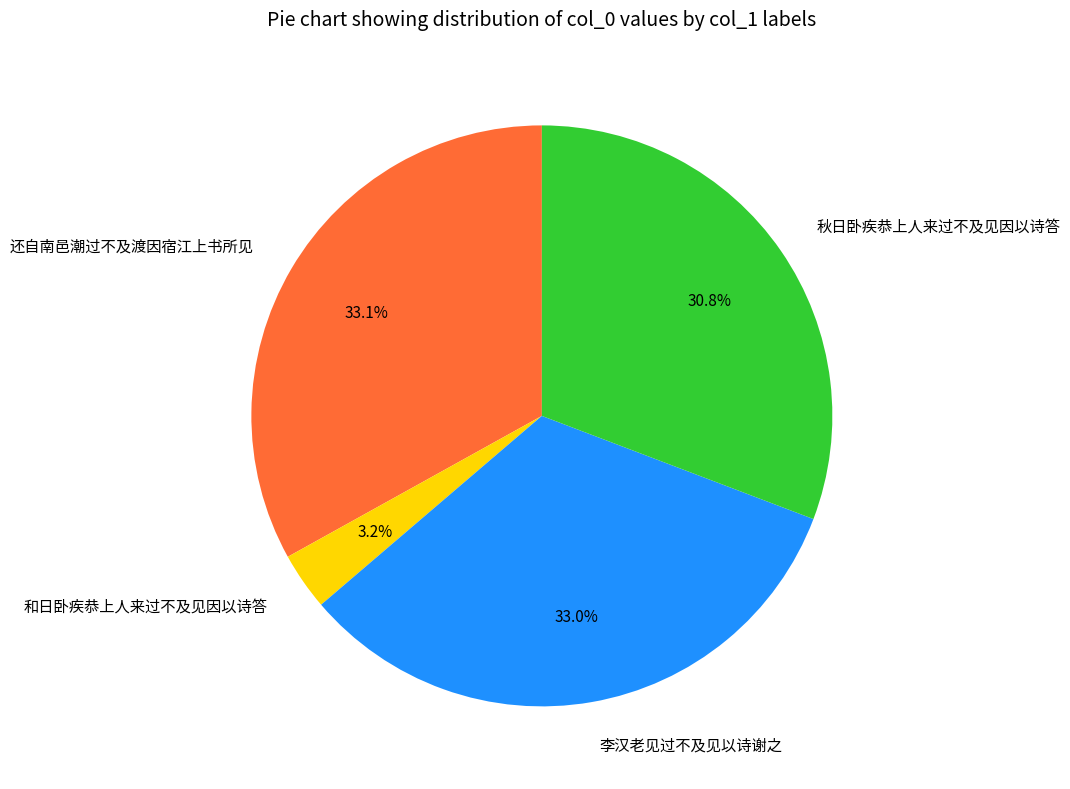

Between 和日卧疾恭上人来过不及见因以诗答 and 还自南邑潮过不及渡因宿江上书所见, which is larger?

还自南邑潮过不及渡因宿江上书所见